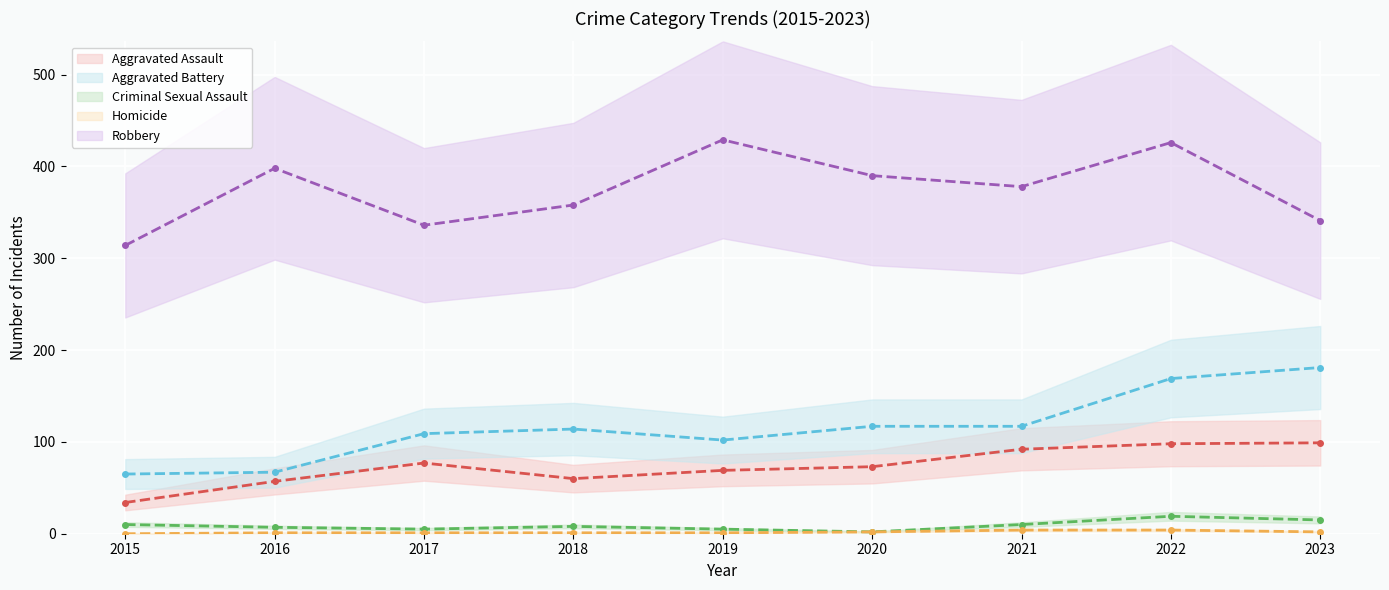

Is it true that Aggravated Assault equals 21 at 2018?

False